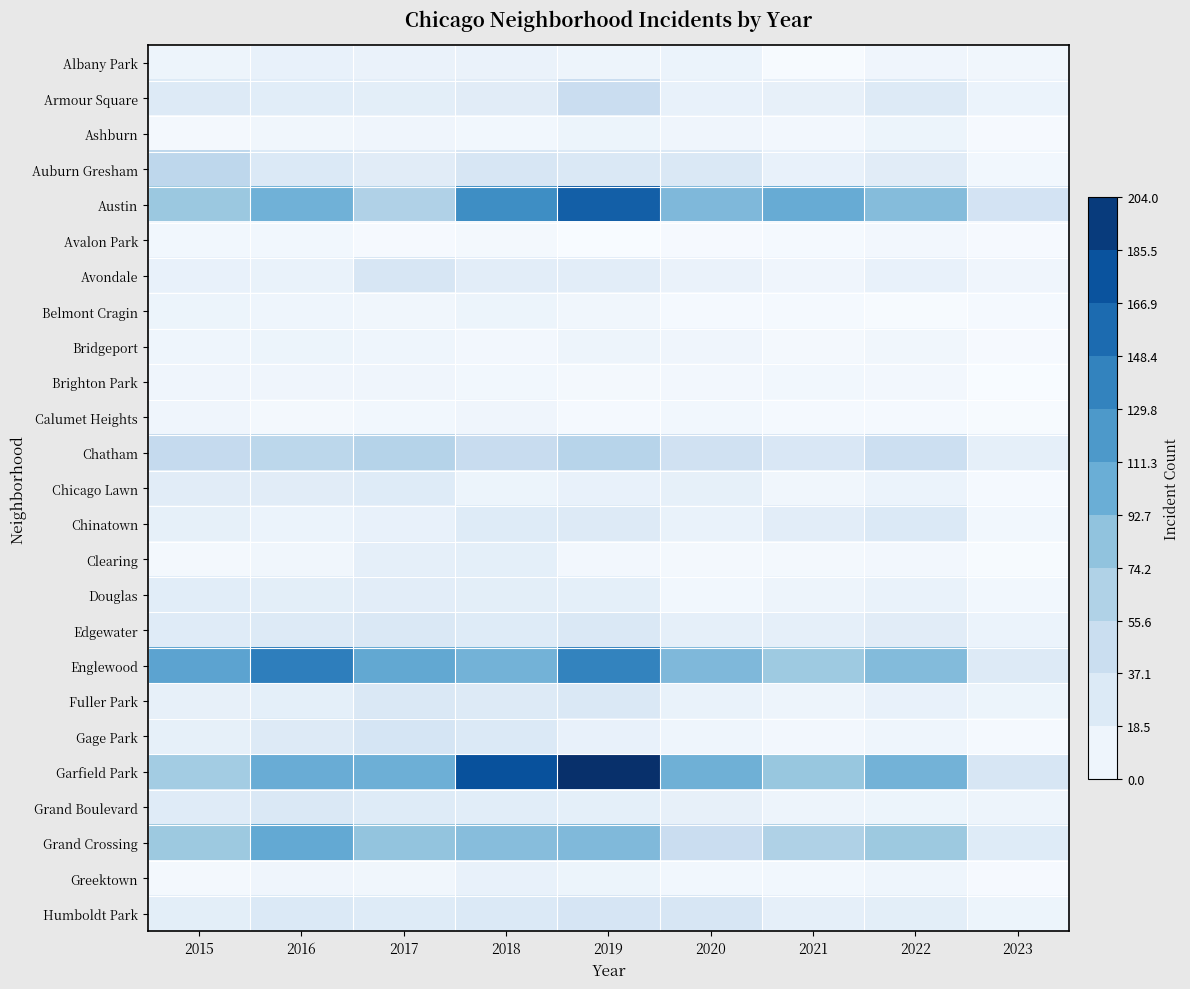

Which has a higher value, 2023 or 2019?

2019